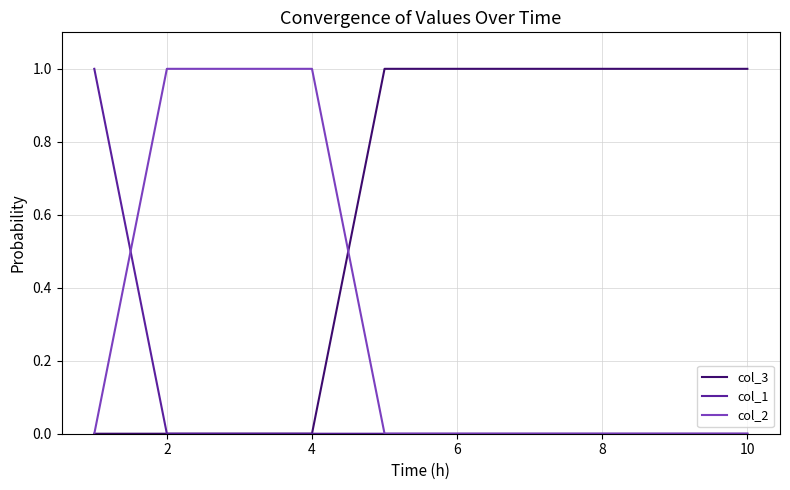

List the series in order of their overall mean, highest first.

col_3, col_2, col_1